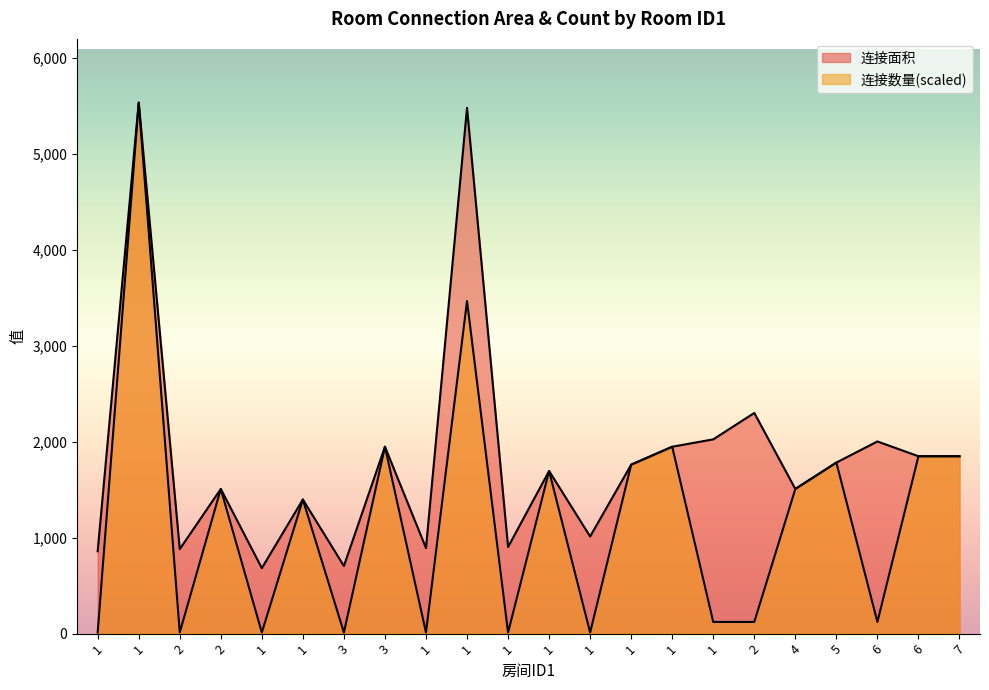

Between 6 and 1, which is larger?

6